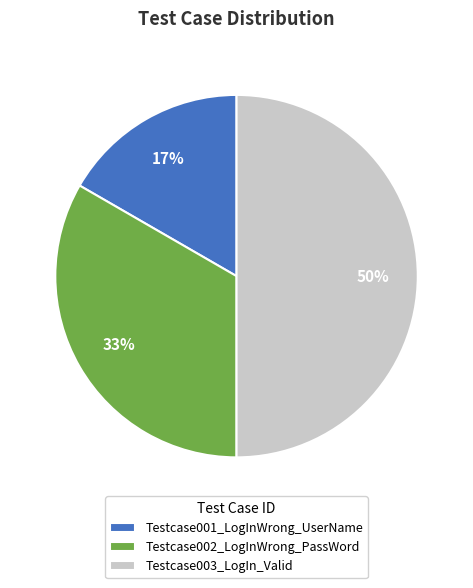

Does Testcase001_LogInWrong_UserName account for over 50% of the chart?

No